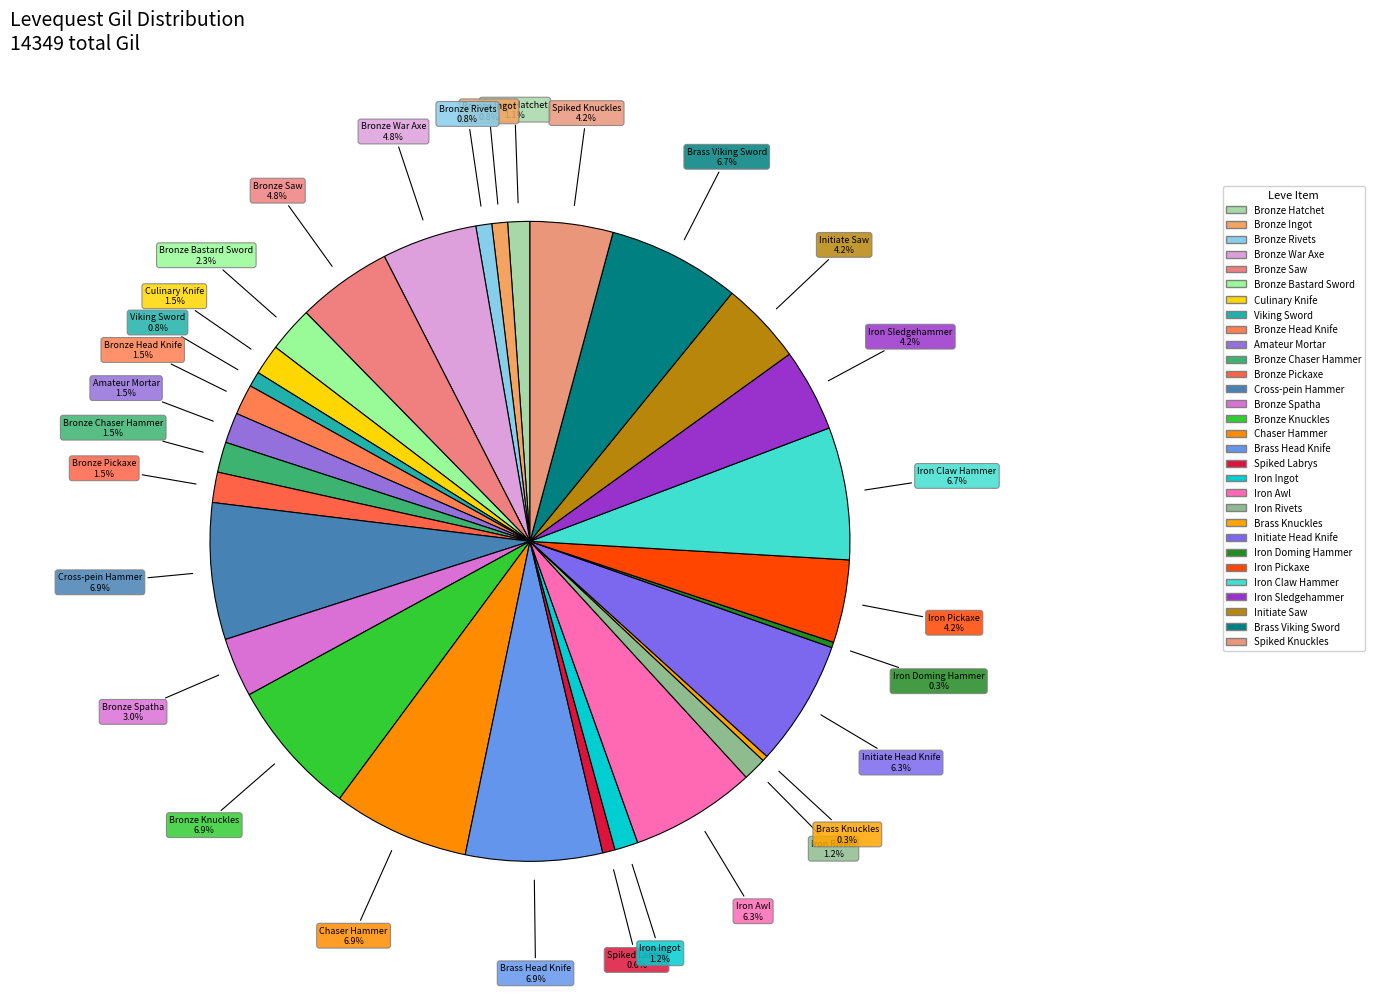

Rank the categories by value from lowest to highest.

Brass Knuckles, Iron Doming Hammer, Spiked Labrys, Viking Sword, Bronze Ingot, Bronze Rivets, Bronze Hatchet, Iron Ingot, Iron Rivets, Culinary Knife, Bronze Head Knife, Amateur Mortar, Bronze Chaser Hammer, Bronze Pickaxe, Bronze Bastard Sword, Bronze Spatha, Iron Pickaxe, Iron Sledgehammer, Initiate Saw, Spiked Knuckles, Bronze War Axe, Bronze Saw, Iron Awl, Initiate Head Knife, Iron Claw Hammer, Brass Viking Sword, Cross-pein Hammer, Bronze Knuckles, Chaser Hammer, Brass Head Knife